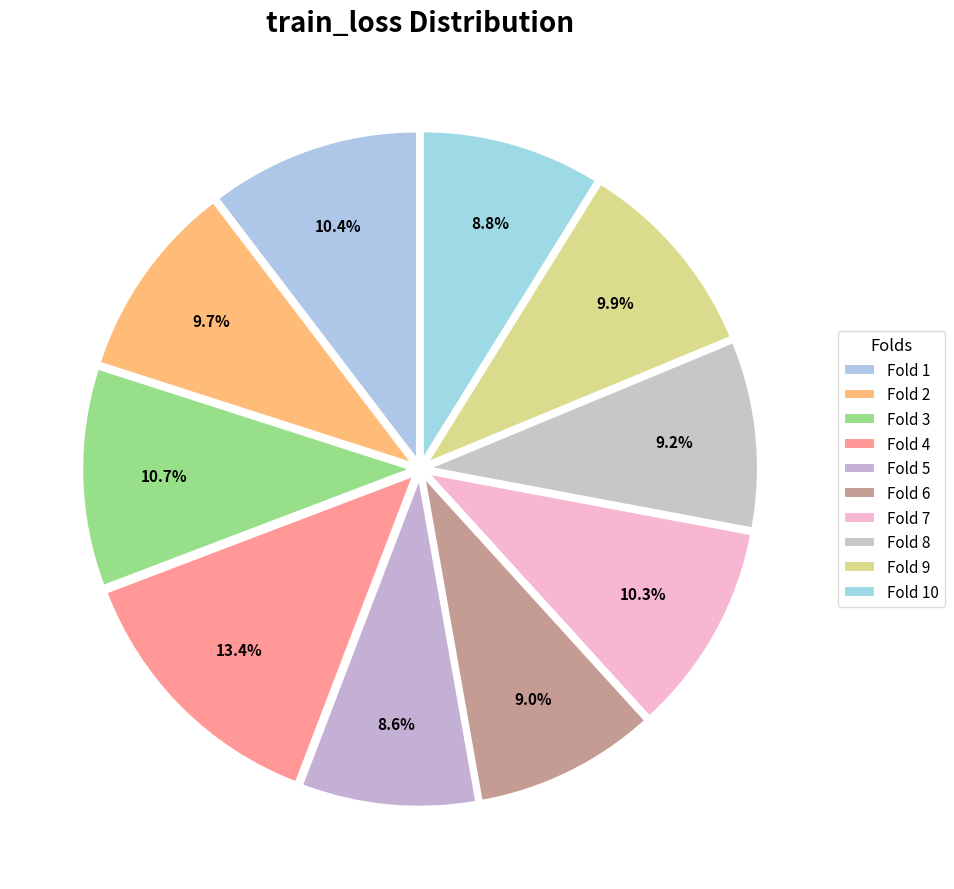

Count the number of slices in the pie.

10